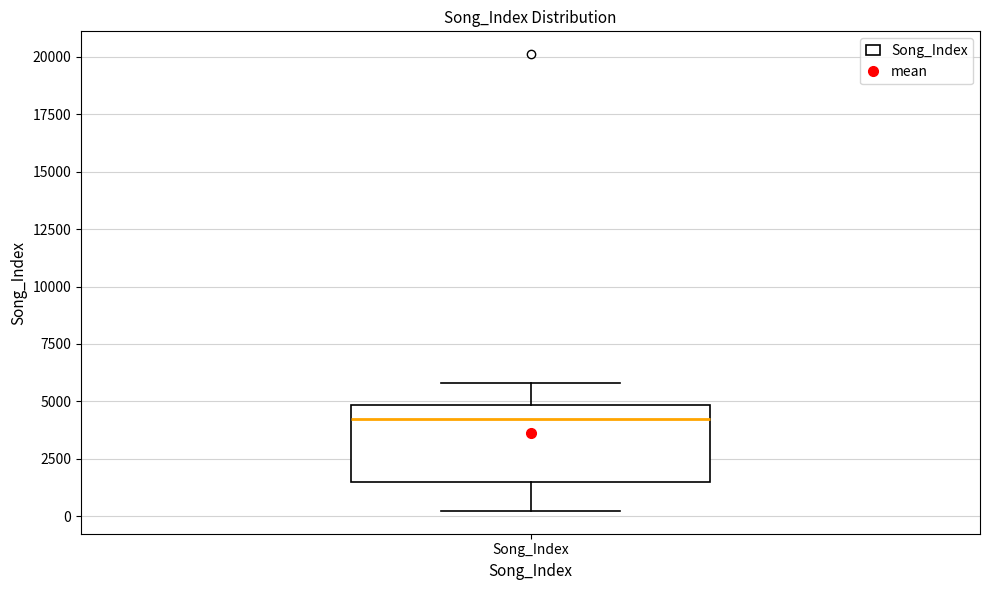

Where does the lower whisker of the box for Song_Index end on the y-axis? The values are not printed on the chart, so give them approximately, as read against the axis.

0